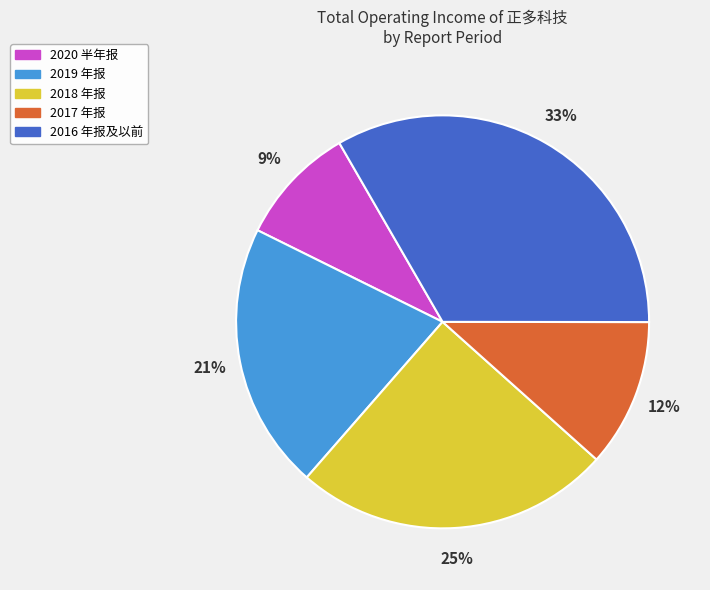

Does 2018 年报 represent more than half of the total?

No